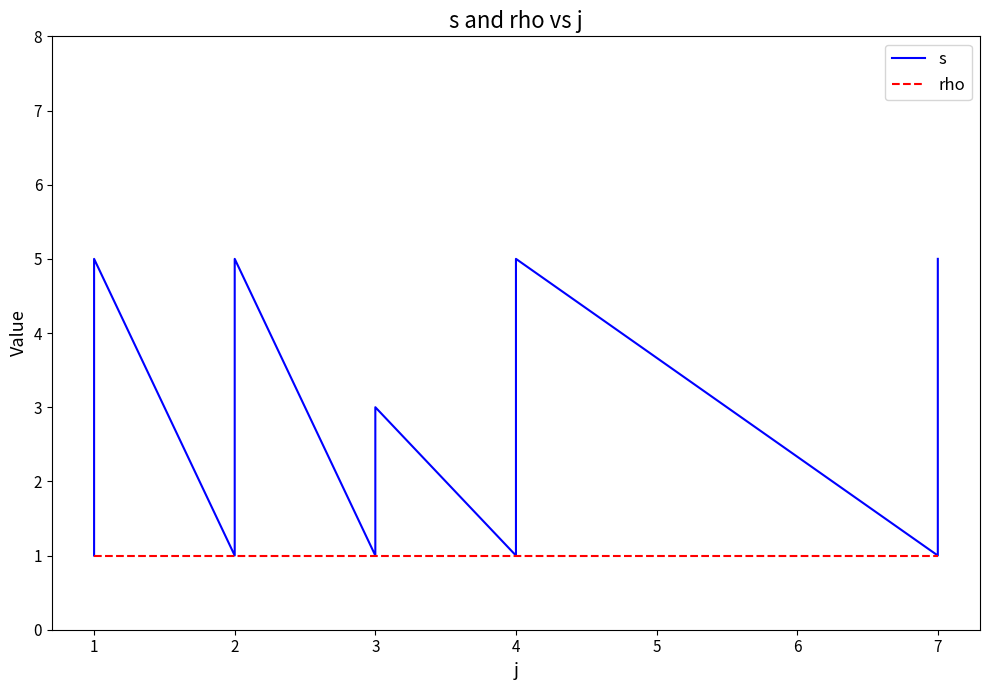

Rank the series at 7 from highest to lowest value.

s, rho